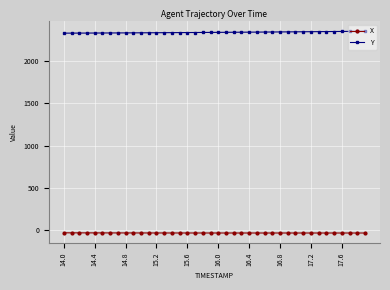

True or false: X and Y intersect in this chart.

False